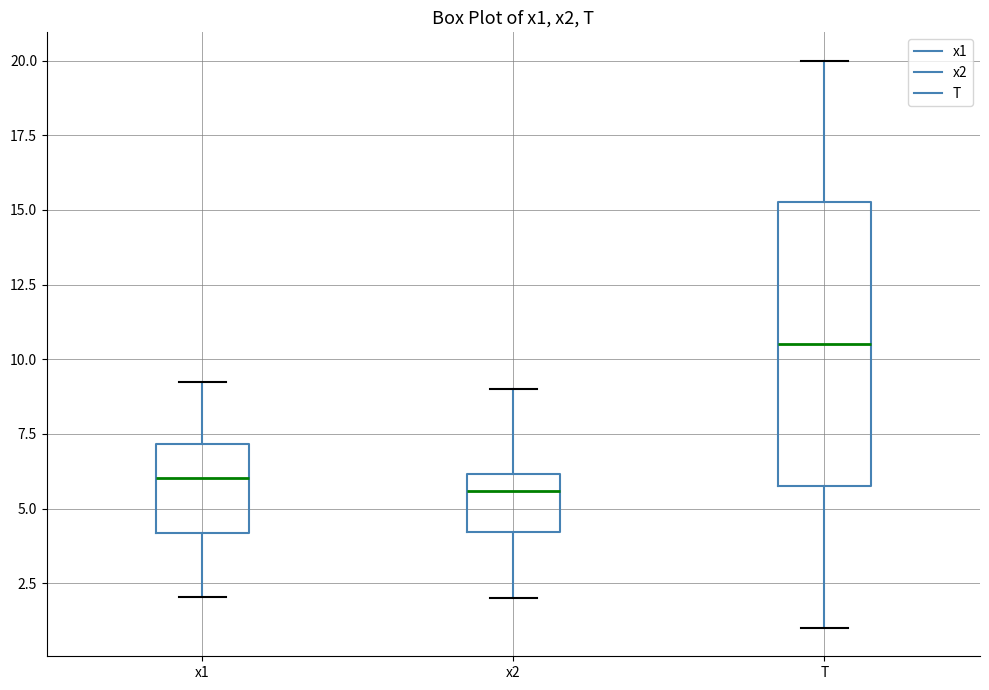

Which box has the highest median line?

T